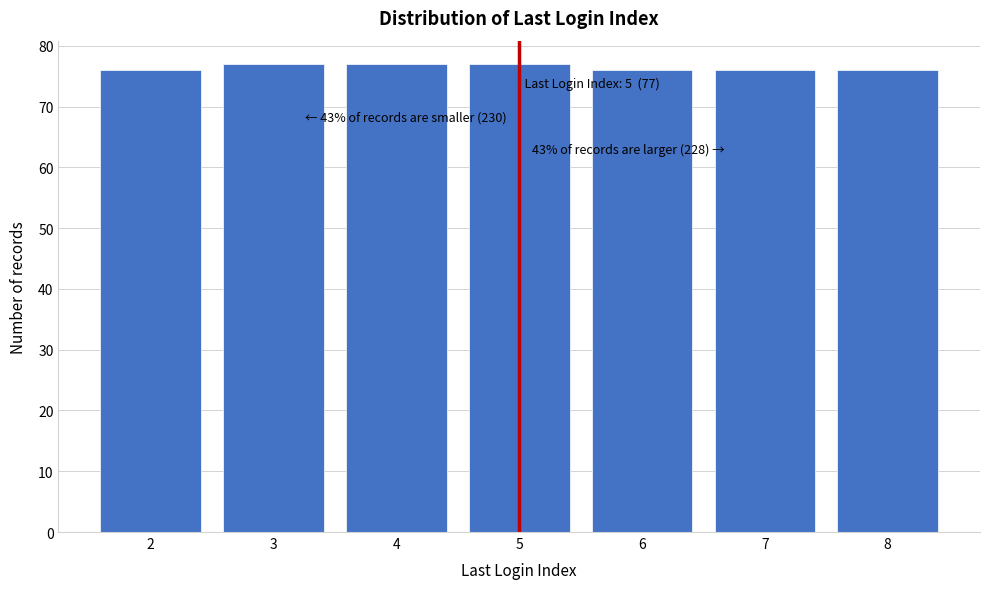

Reading right to left, what are all the values shown in this chart?

76	76	76	77	77	77	76